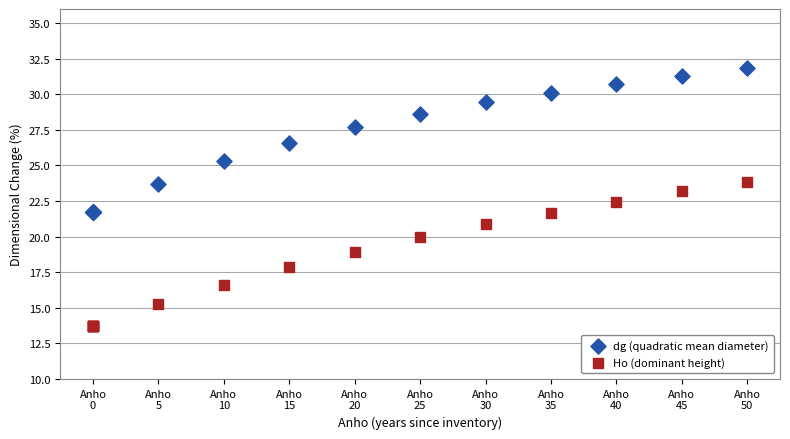

Which series reaches the minimum Y coordinate?

Ho (dominant height)